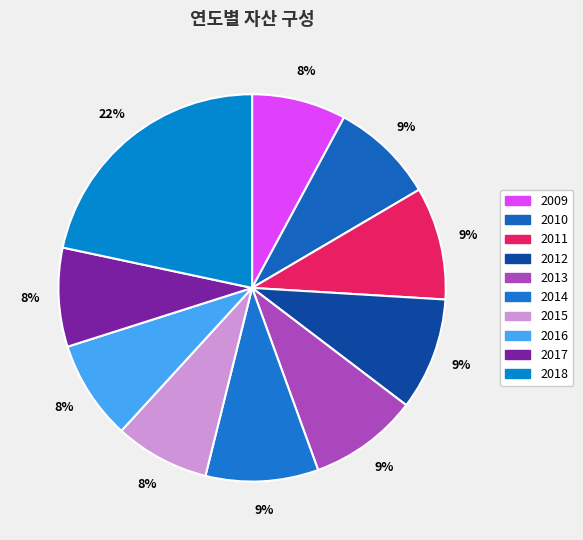

To the nearest percent, what is the combined percentage of 2012 and 2018?

31%